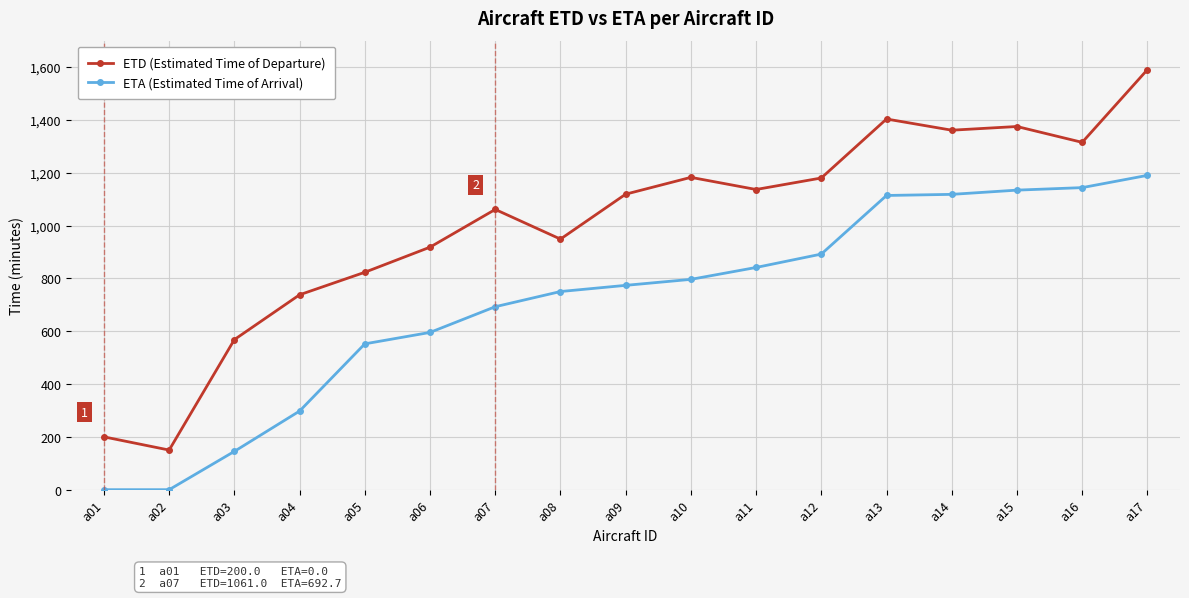

True or false: ETA (Estimated Time of Arrival) and ETD (Estimated Time of Departure) intersect in this chart.

False